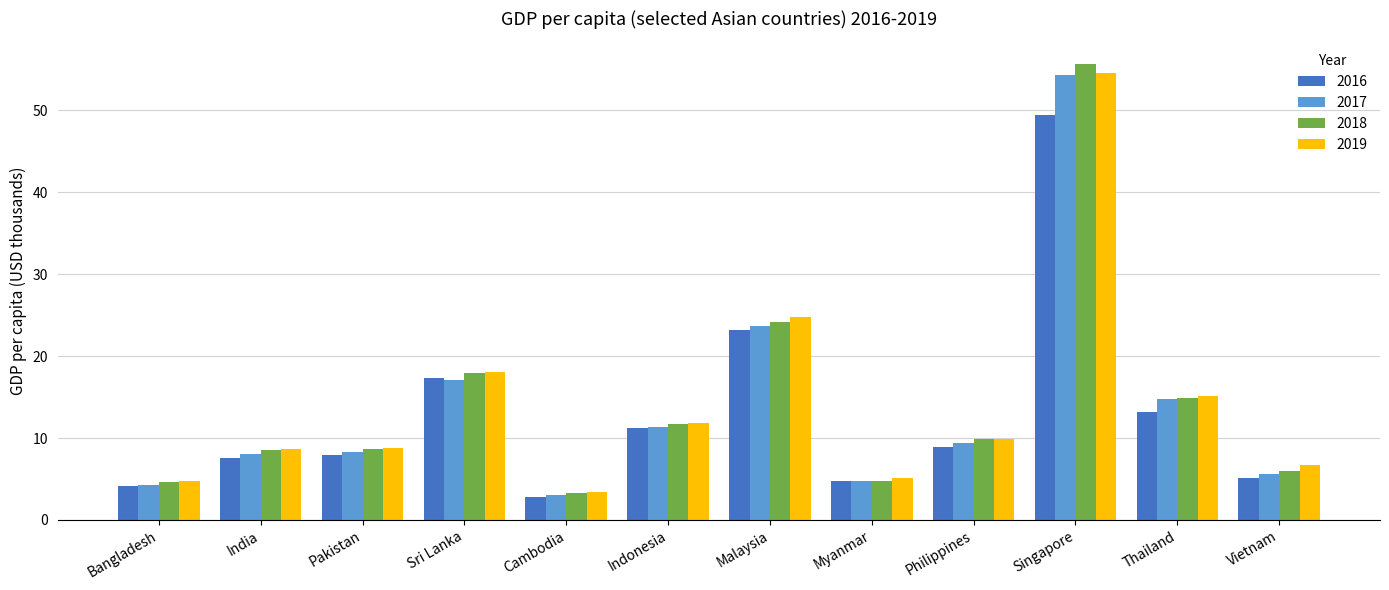

The value of 2018 at Vietnam is 7.9. True or false?

False